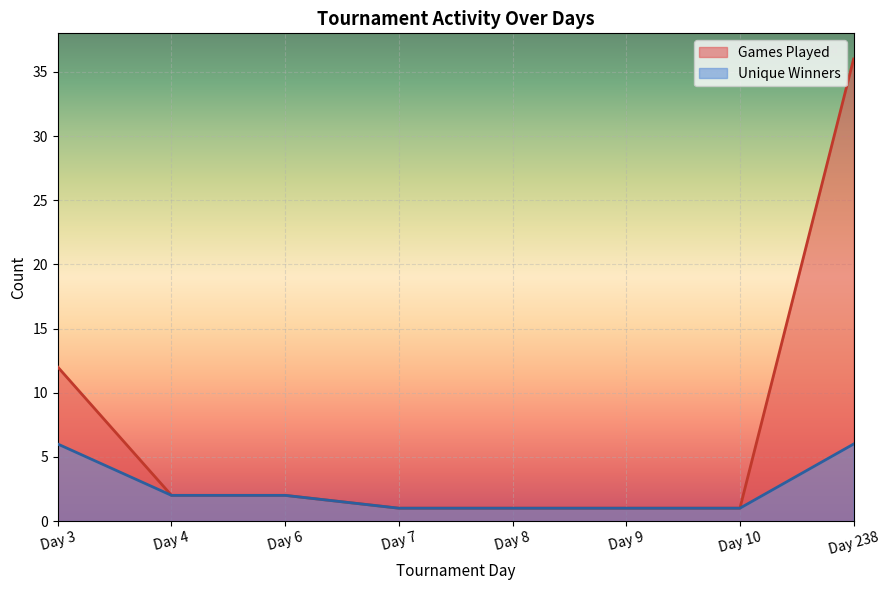

Rank the series by their average value, from highest to lowest.

Games Played, Unique Winners